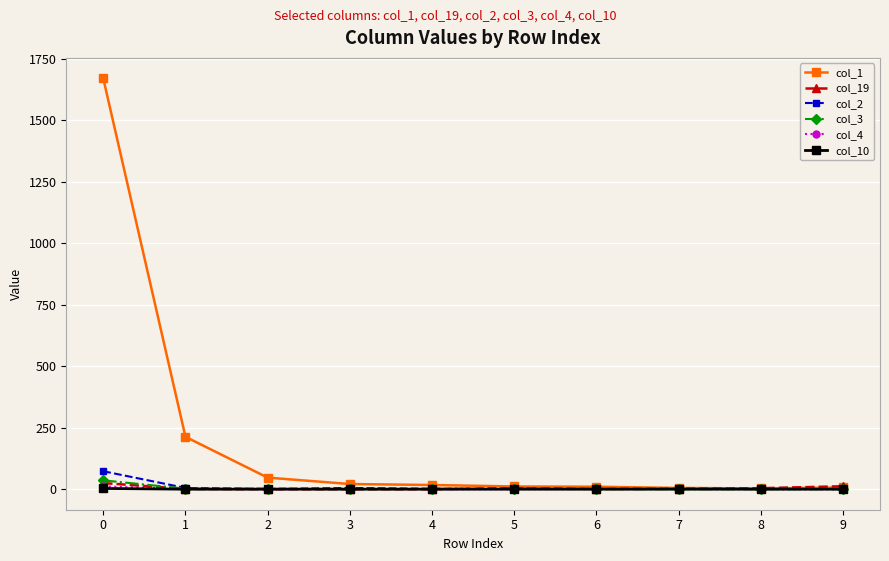

What is the greatest value displayed?

1671